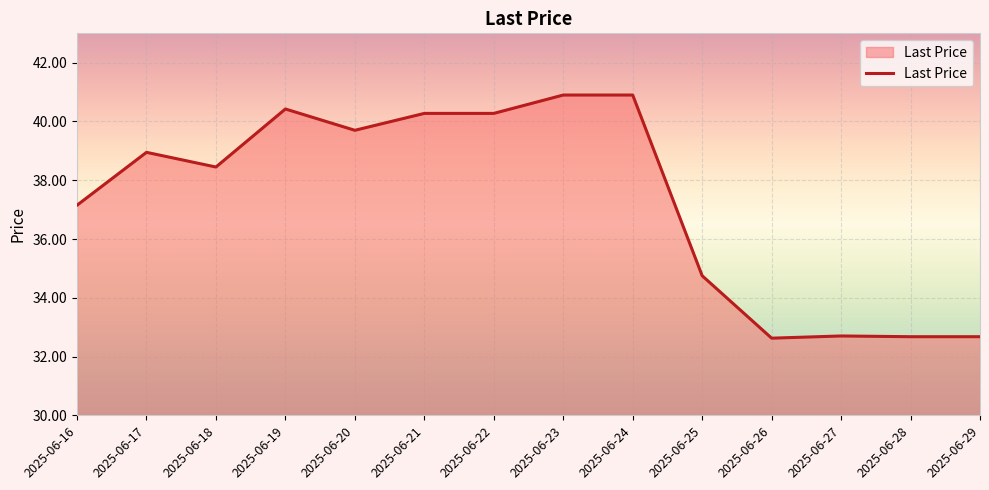

What is the smallest value displayed?

32.6